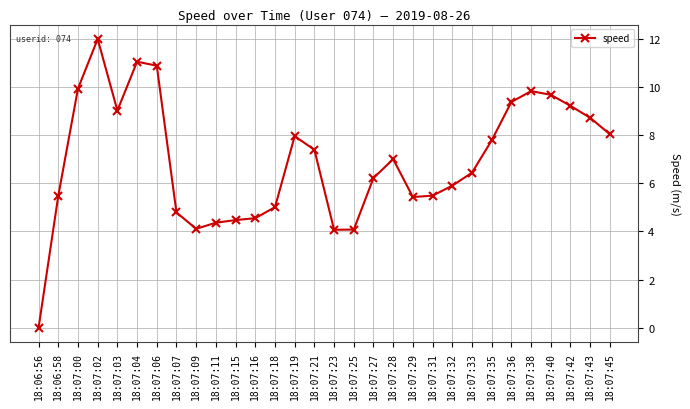

Is it true that the value at 18:07:15 is 4.5?

True